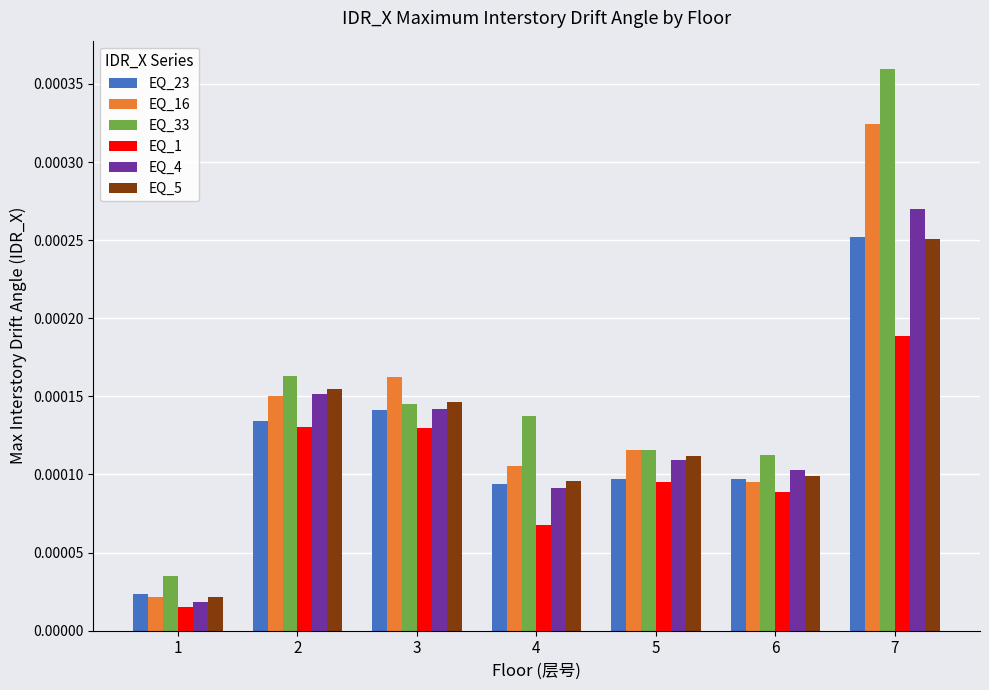

Where is EQ_33 nearest to the value 0?

1